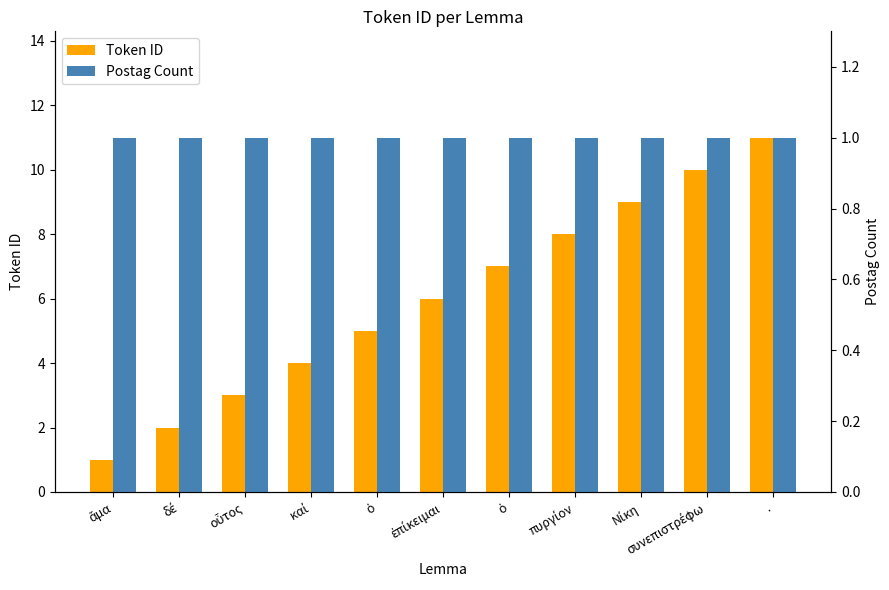

How many groups of bars are there?

11